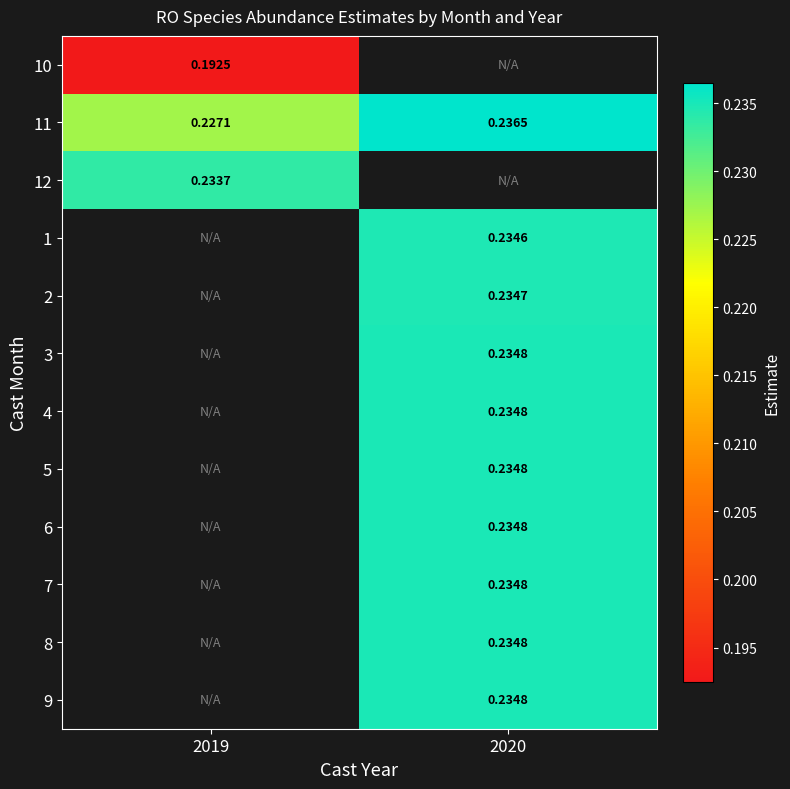

Which category has the highest value across all series?

2020